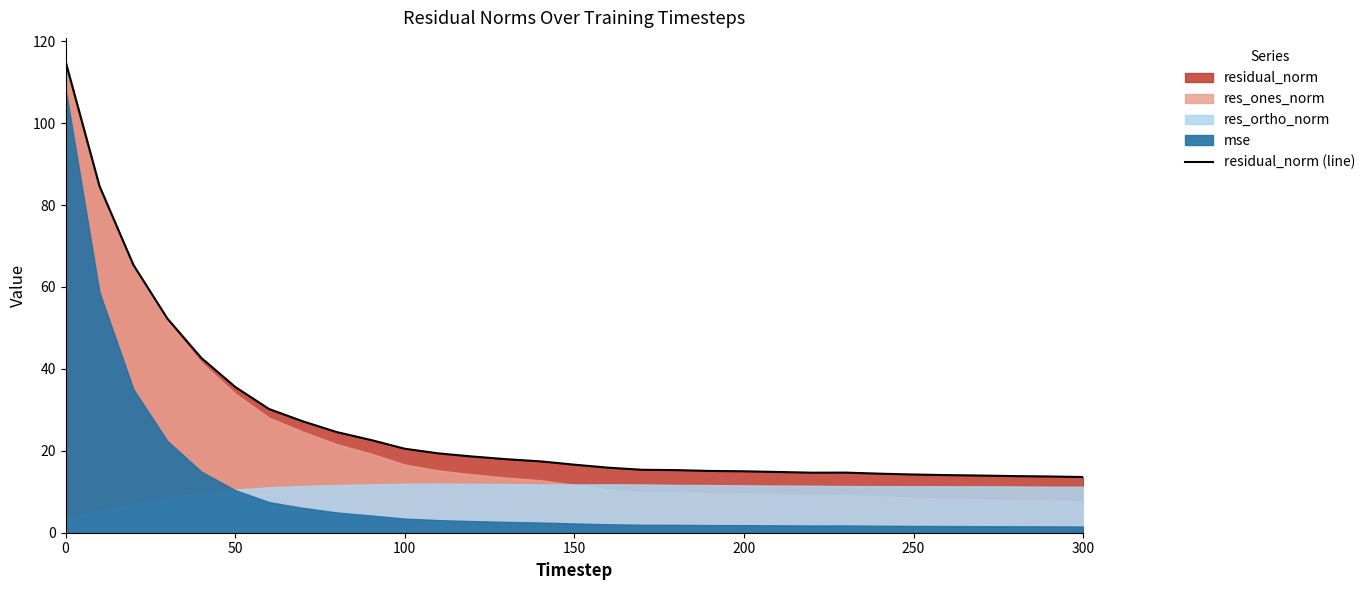

What is the smallest value displayed?

13.6